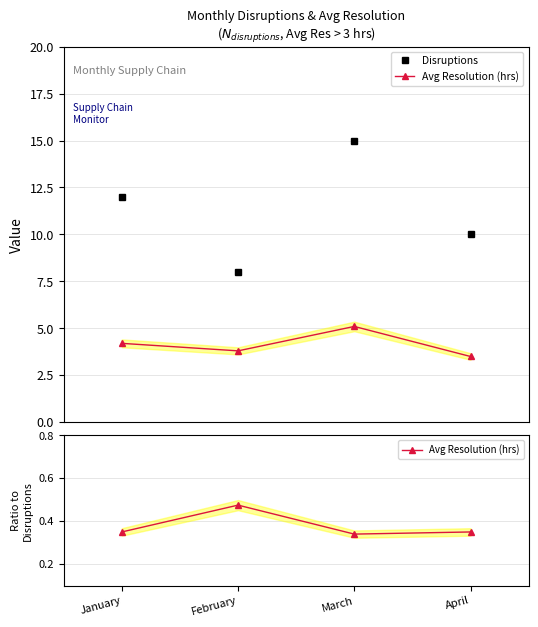

How many lines are shown in the chart?

2